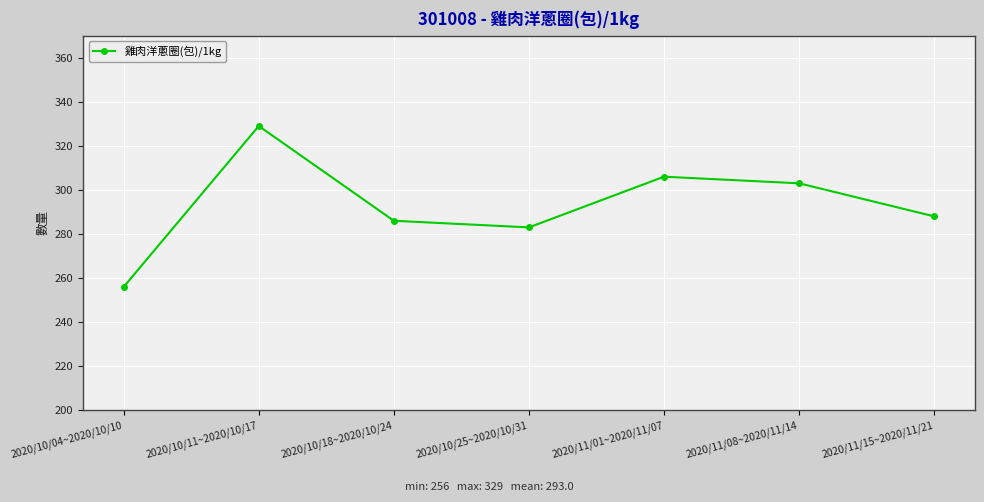

Count the number of data series in this chart.

1